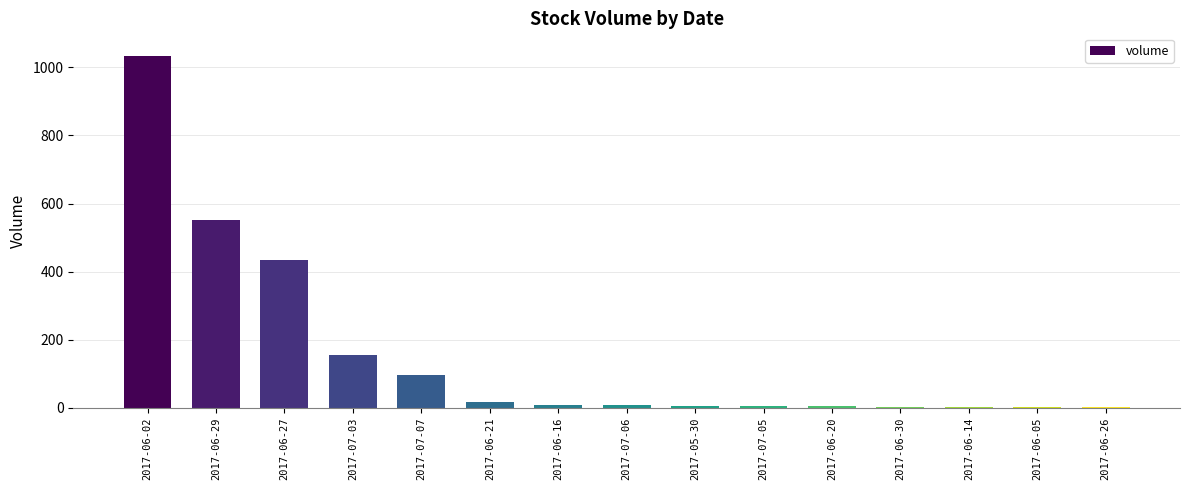

The value at 2017-06-27 is 677. True or false?

False